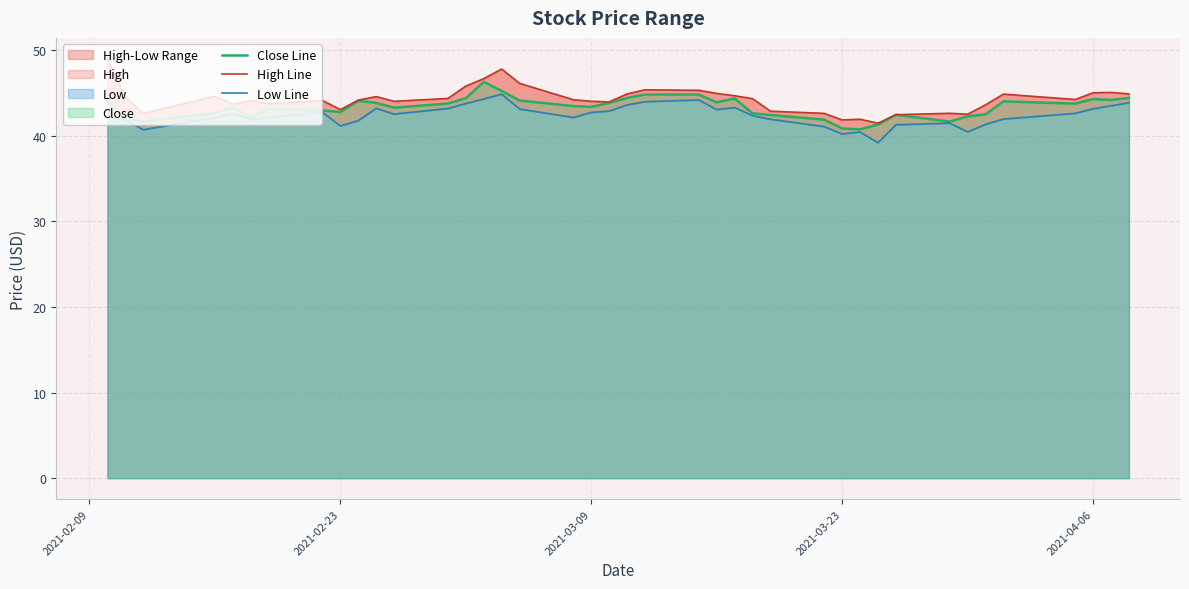

What is the value of the High Line point at the 38th from the left?

45.0